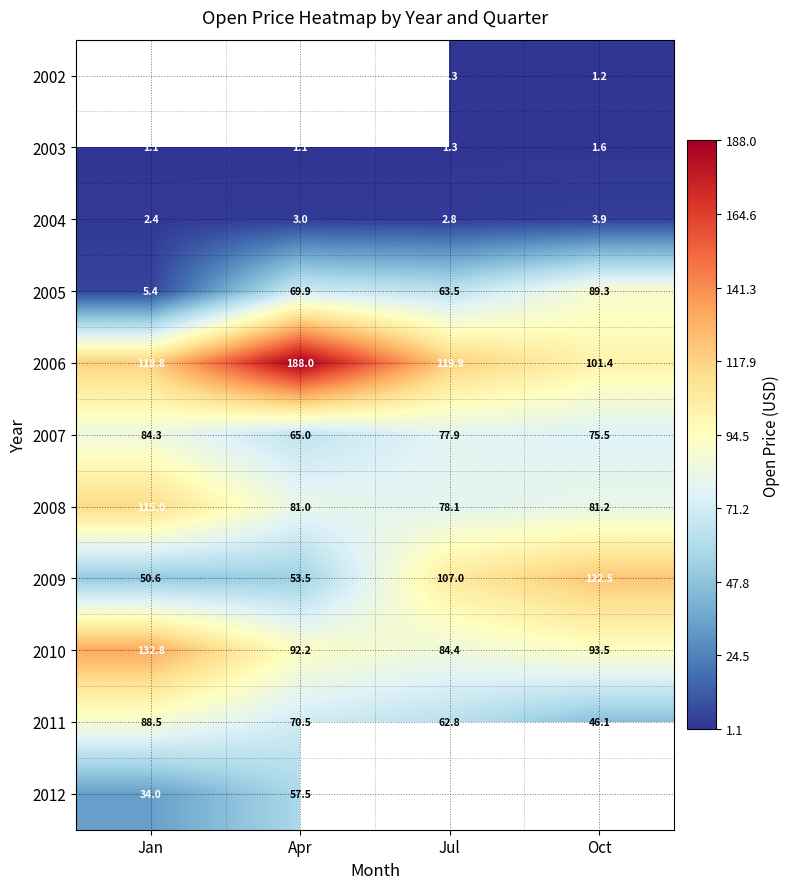

What is the difference between the maximum and minimum values in the 2003 series?

0.5